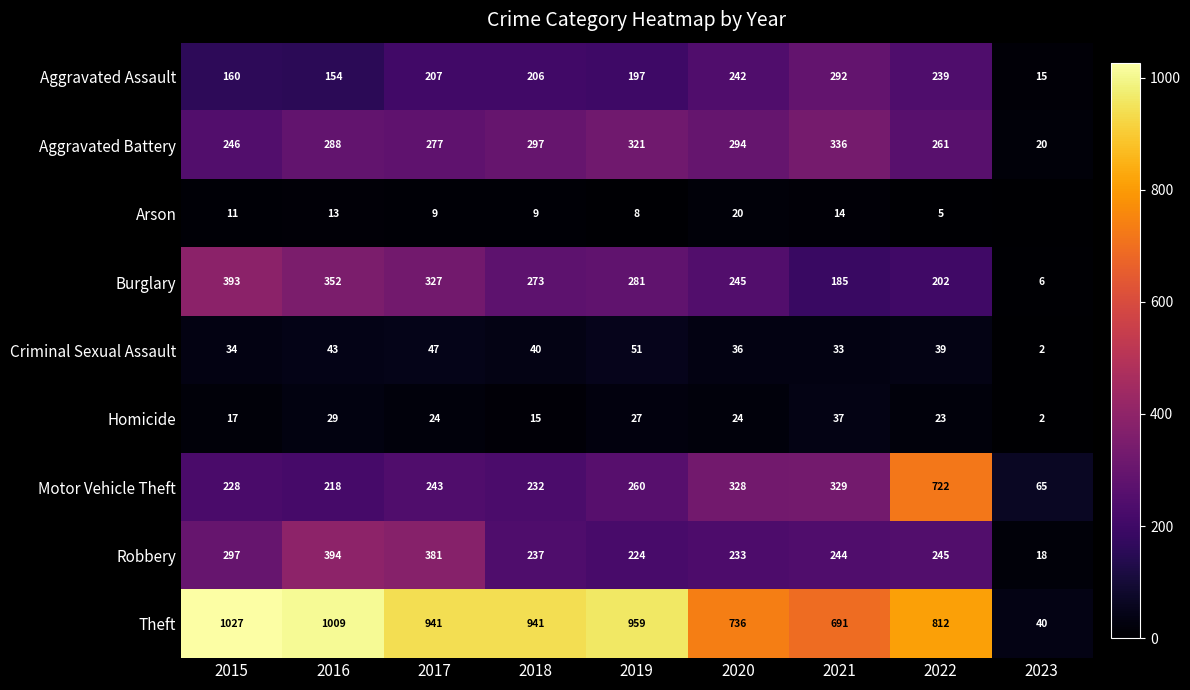

The Motor Vehicle Theft series shows 451 at 2021. True or false?

False